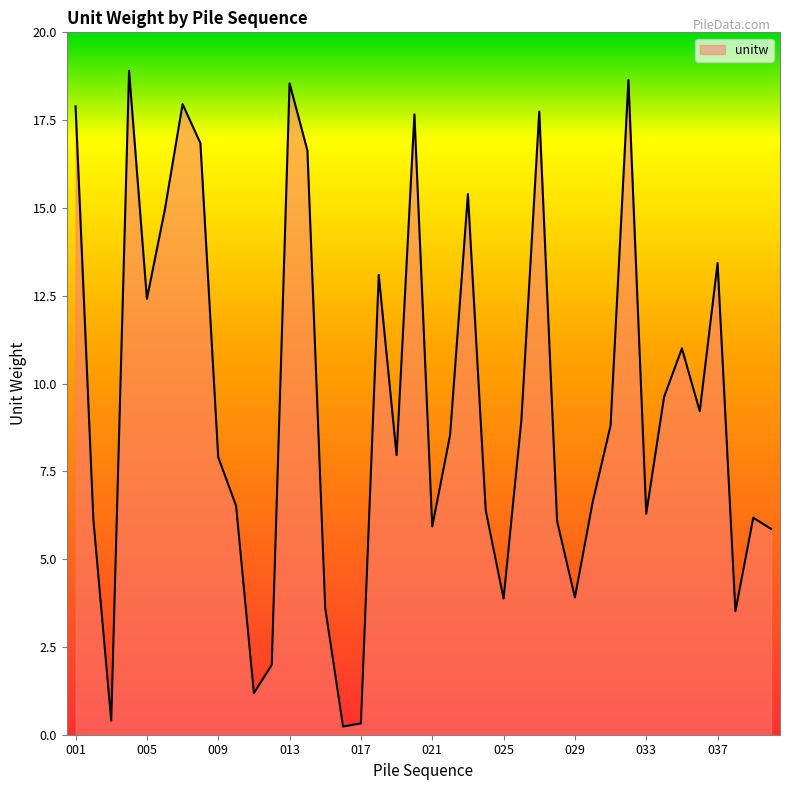

What is the difference between the maximum and minimum values?

18.7